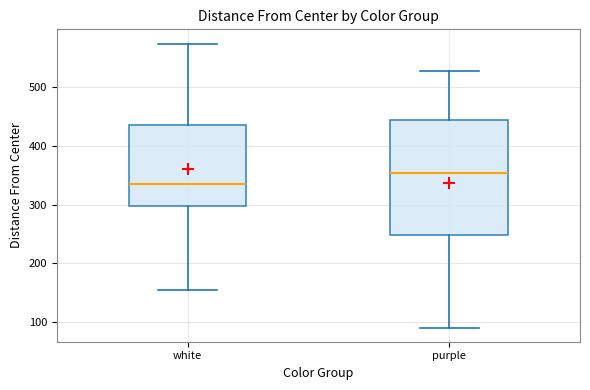

Where is the lower edge of the box for purple on the y-axis? The values are not printed on the chart, so give them approximately, as read against the axis.

250